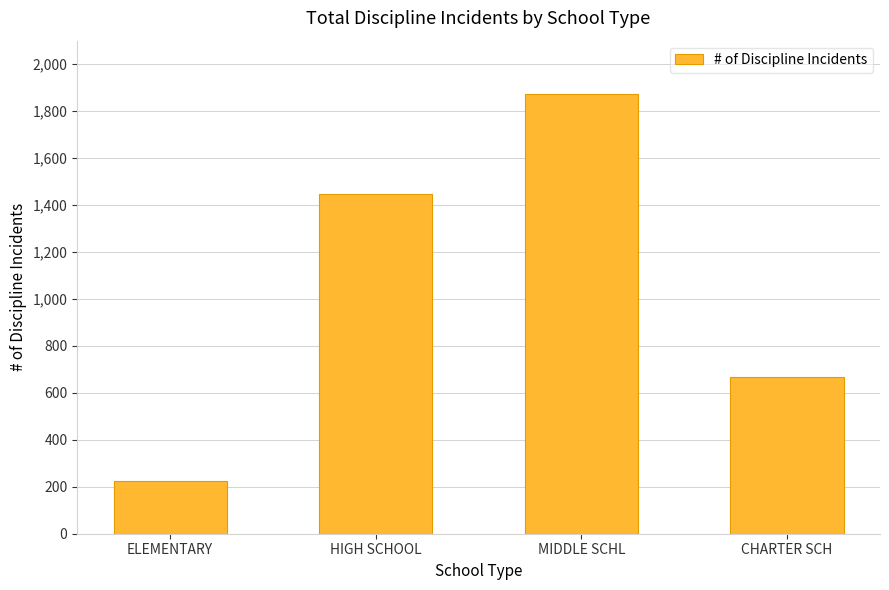

Reading left to right, extract all data points from this chart.

ELEMENTARY=226	HIGH SCHOOL=1448	MIDDLE SCHL=1872	CHARTER SCH=666